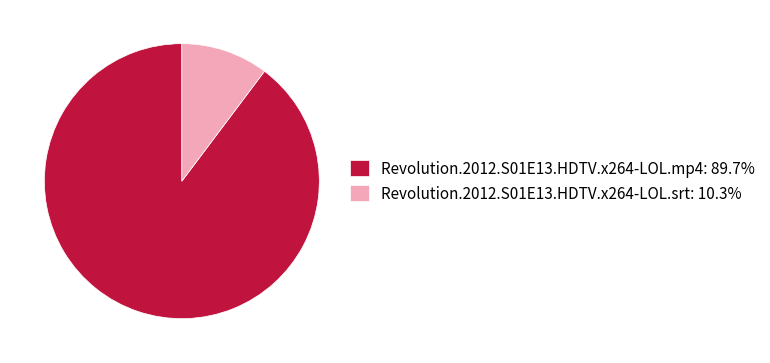

Is there any slice that represents more than half of the pie?

Yes